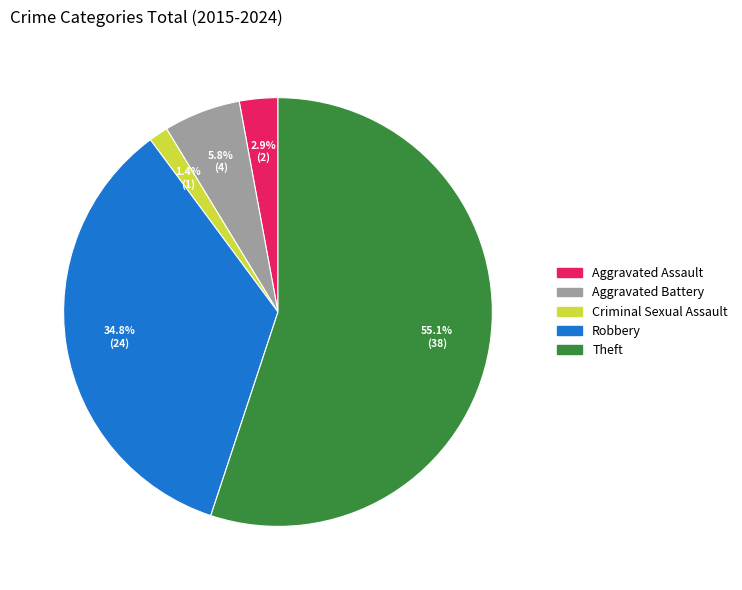

To the nearest percent, what is the combined percentage of Aggravated Assault and Robbery?

38%